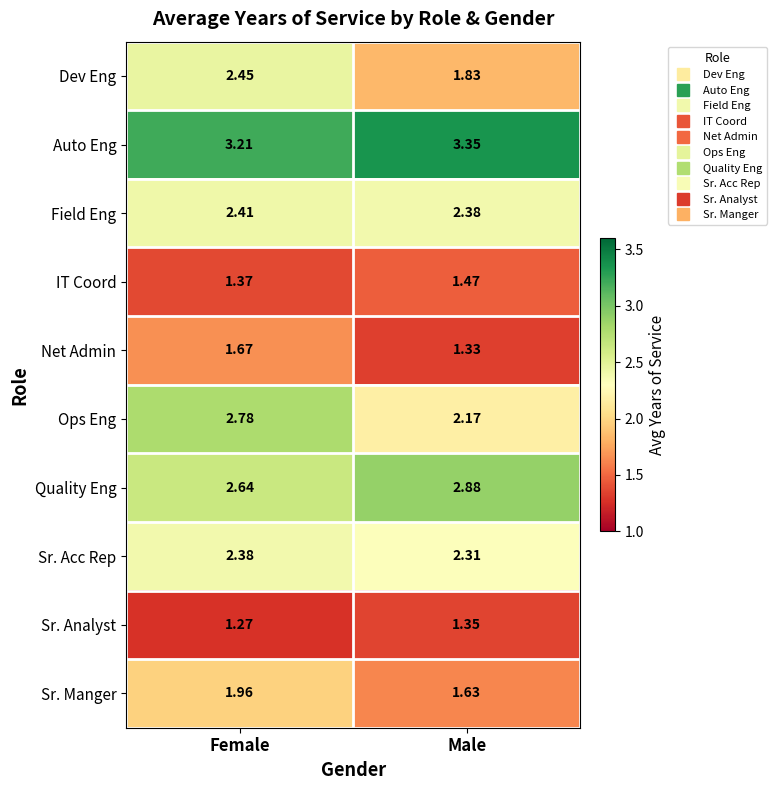

At how many categories does at least one series exceed 2?

2